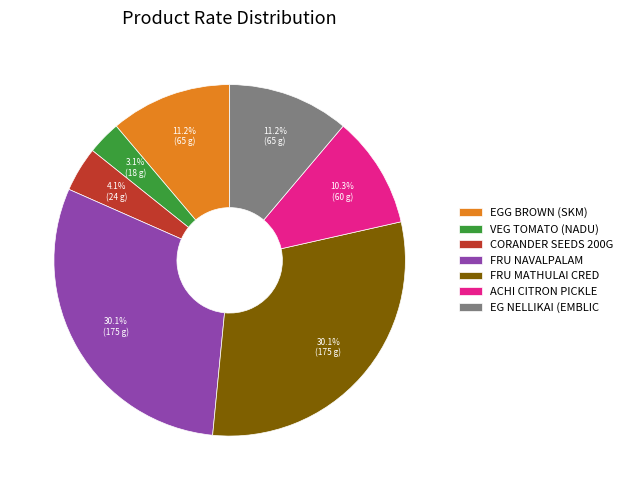

Does ACHI CITRON PICKLE represent more than half of the total?

No